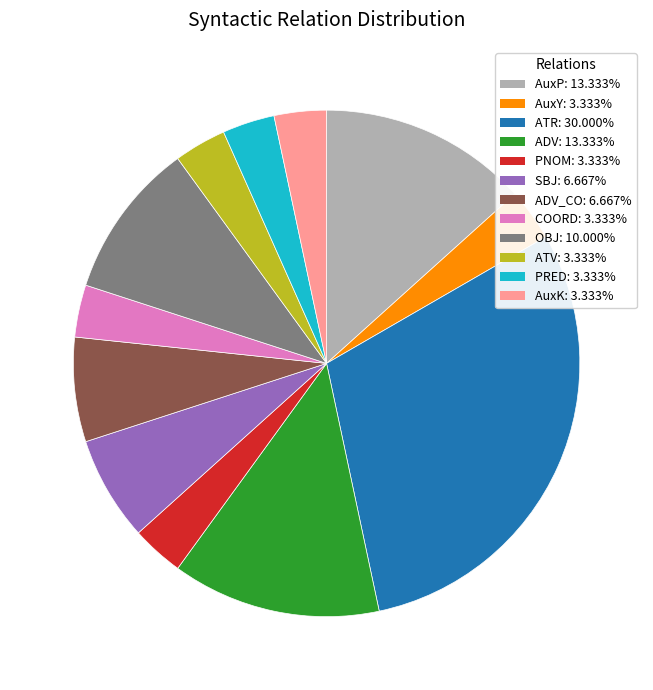

Combined, do AuxY: 3.333% and ATR: 30.000% account for over 50%?

No